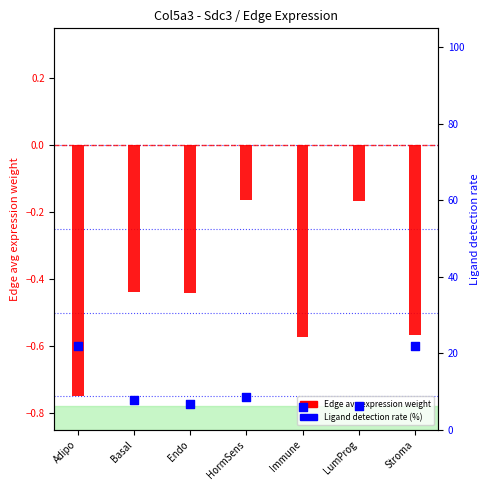

At how many categories does at least one series exceed 16?

2